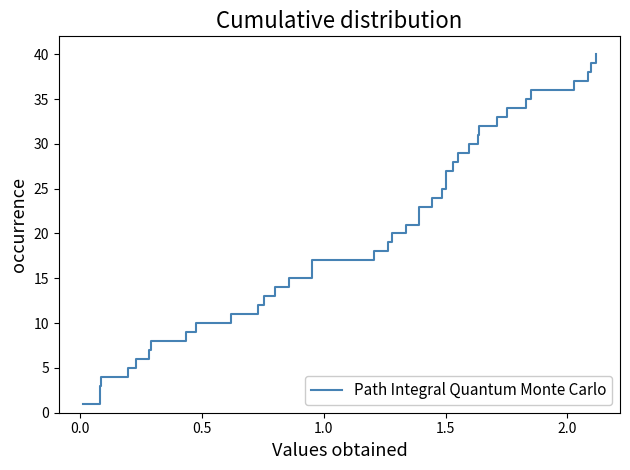

What is the maximum value shown in the chart?

40